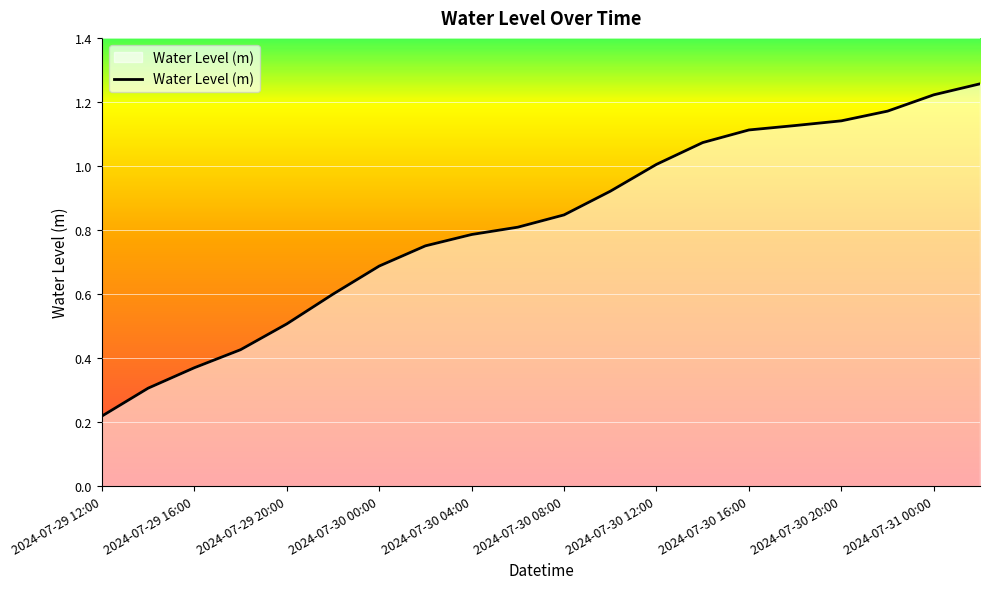

What is the difference between the second highest and minimum values?

1.0